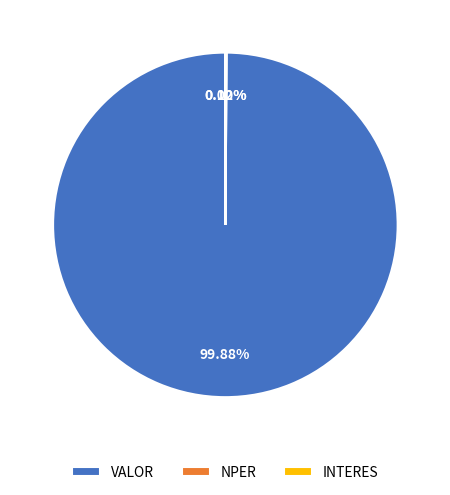

To the nearest percent, what is the average slice percentage?

33%